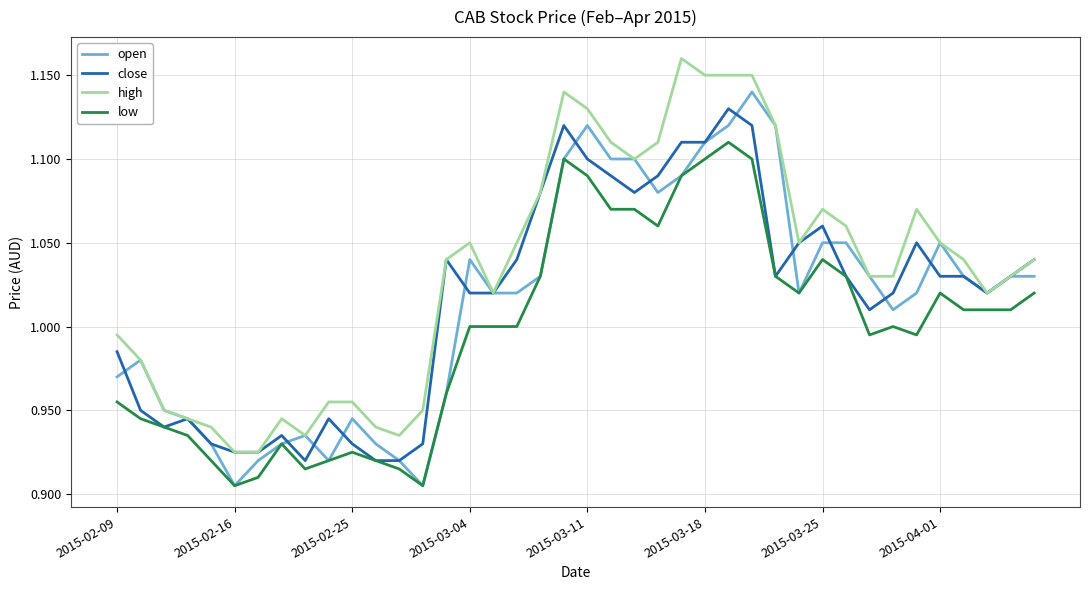

True or false: low and high cross at least once.

False